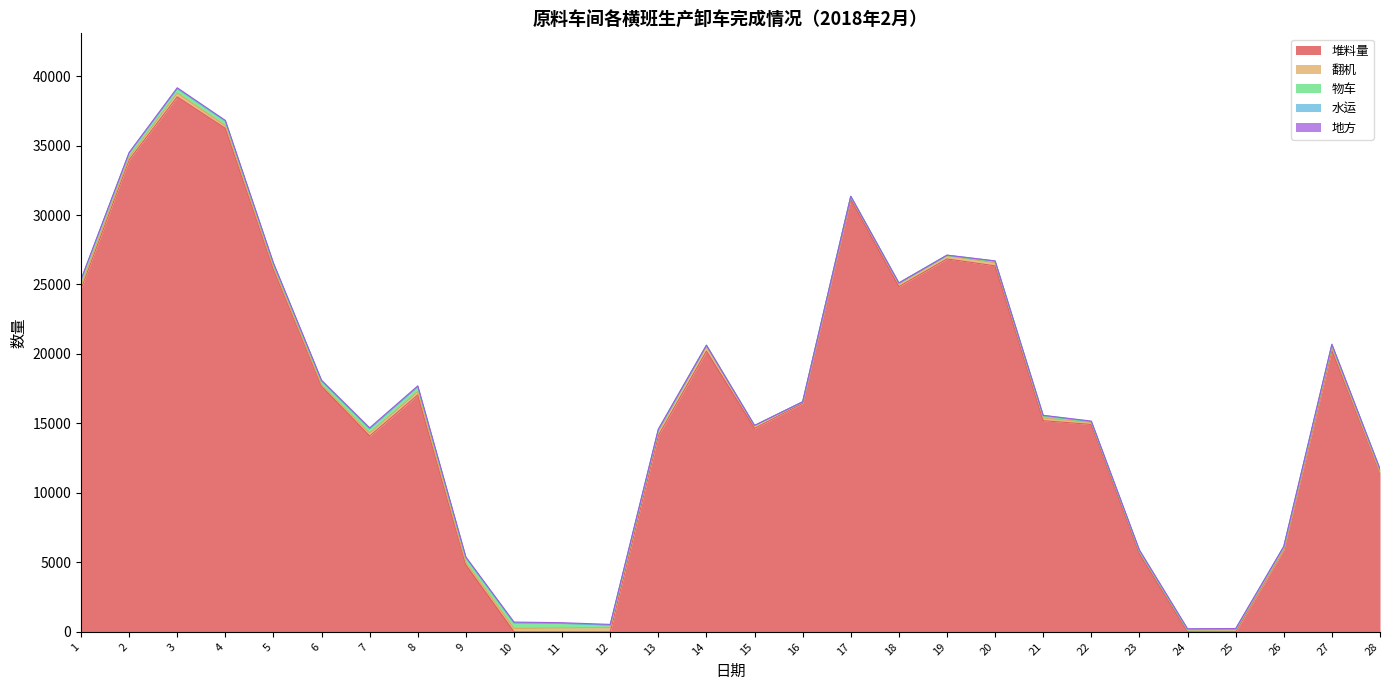

What is the difference between the 翻机 values at 27 and 19?

32